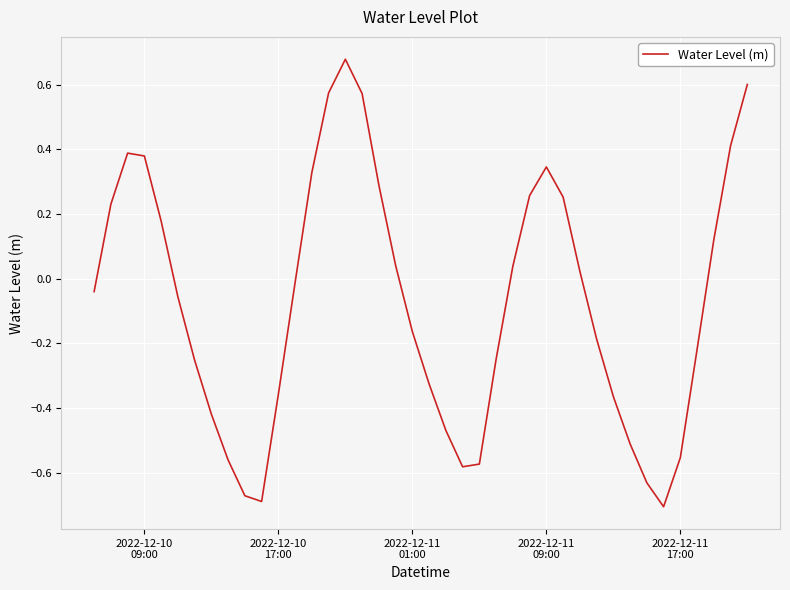

What is the difference between the maximum and minimum values?

1.4